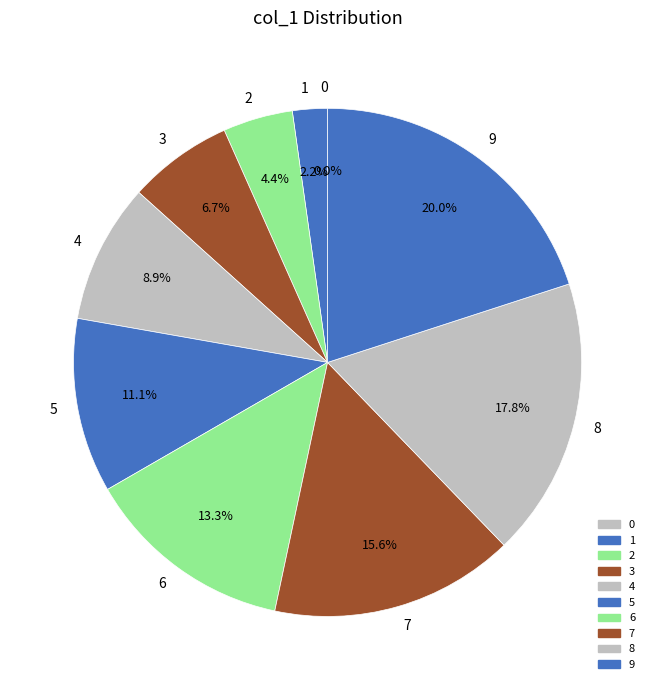

Which category has the biggest portion of the pie?

9